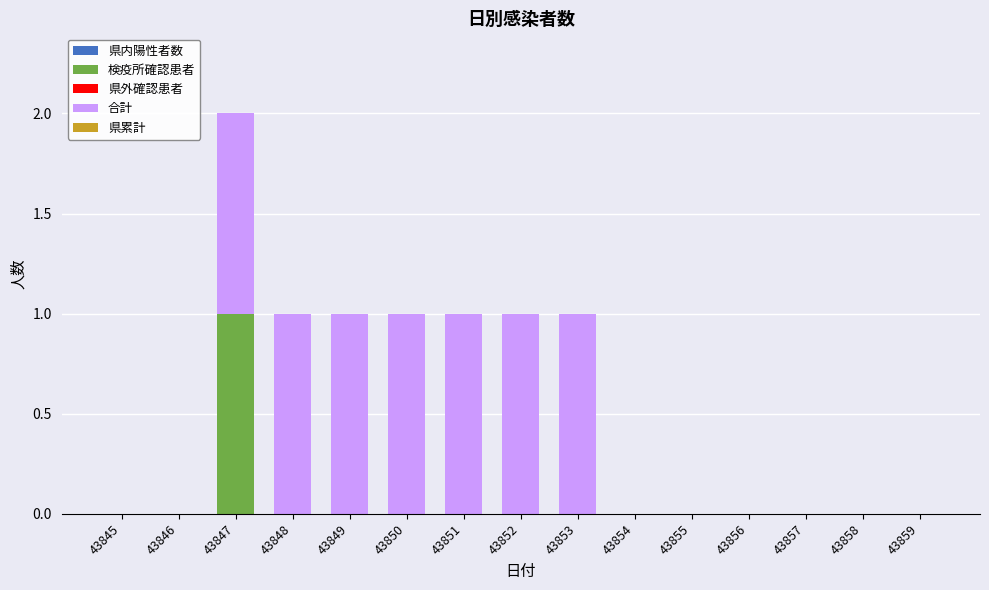

How many distinct data groups are displayed?

2